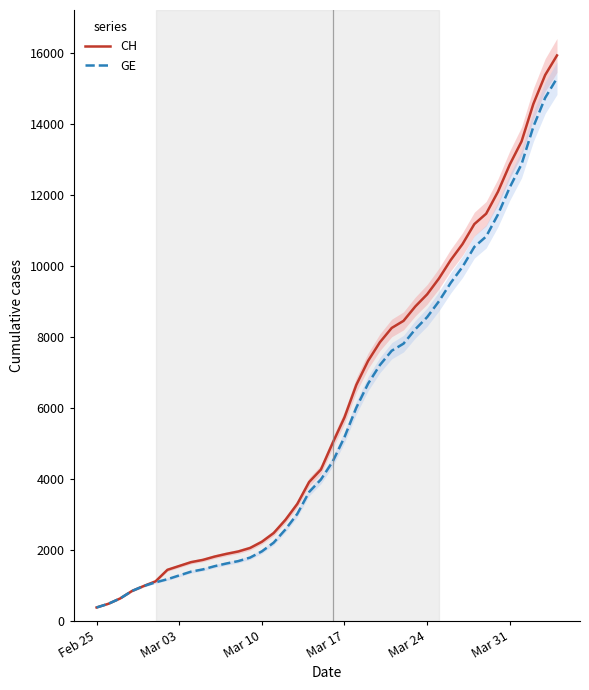

Which category has the lowest value across all series?

Feb 25